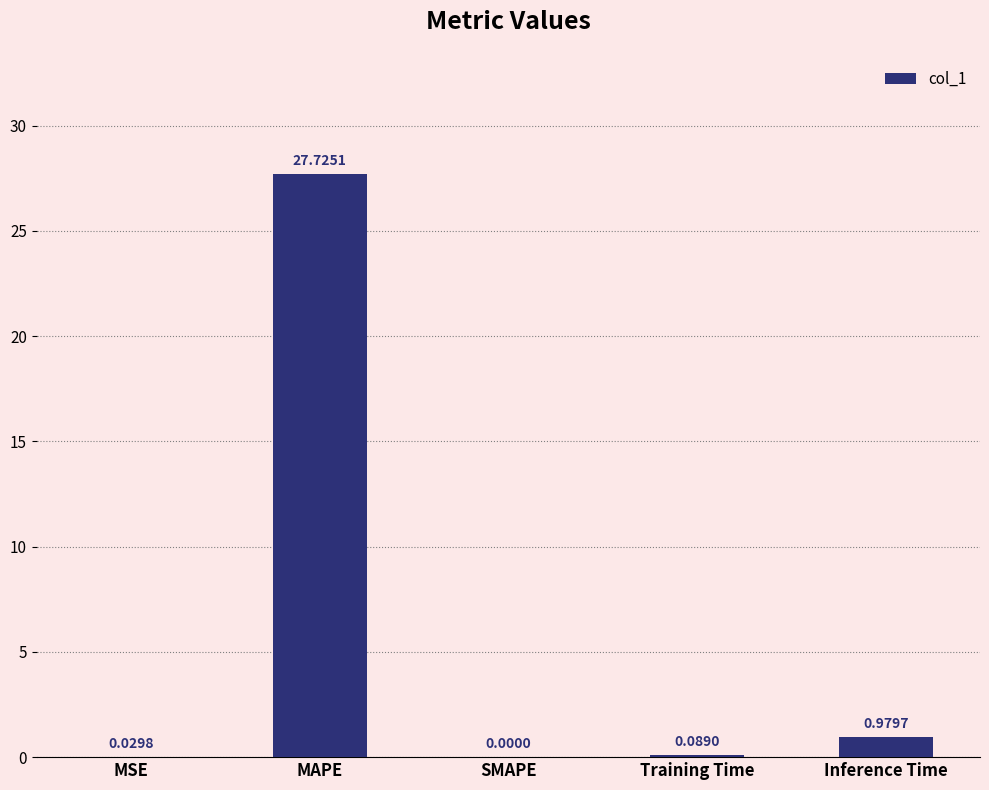

Where is the data nearest to the value 13?

Inference Time